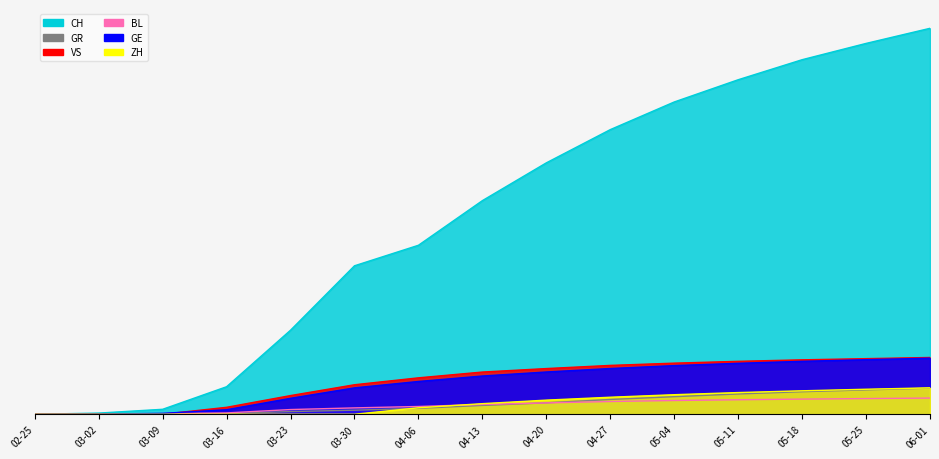

How many distinct data groups are displayed?

6